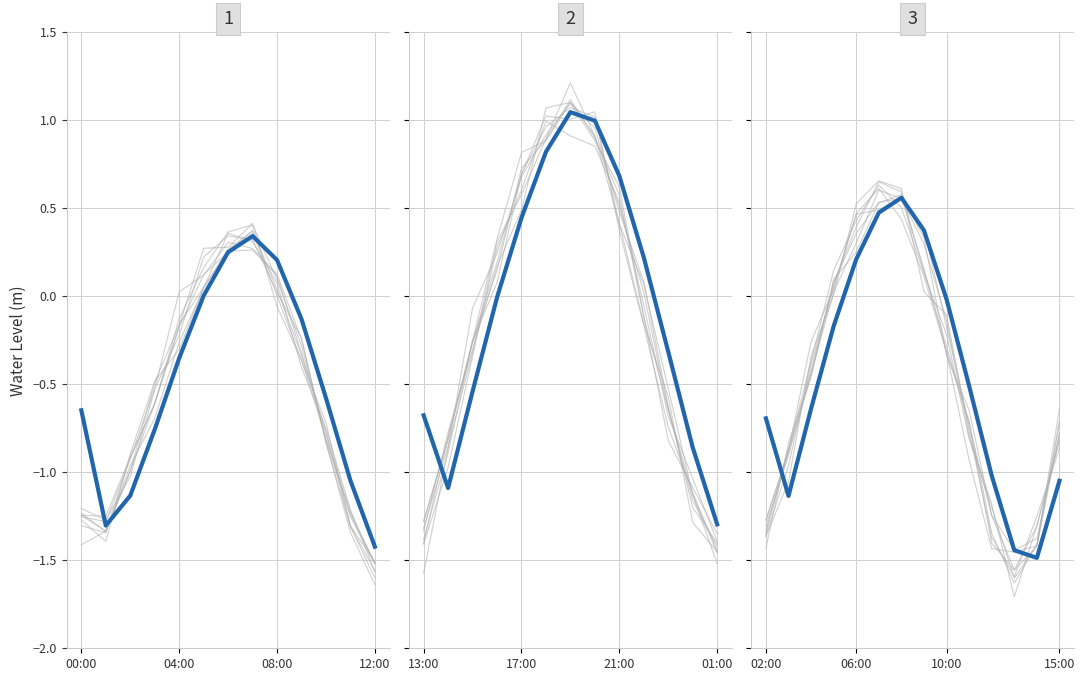

True or false: the data shows -0.3 at 10.

False